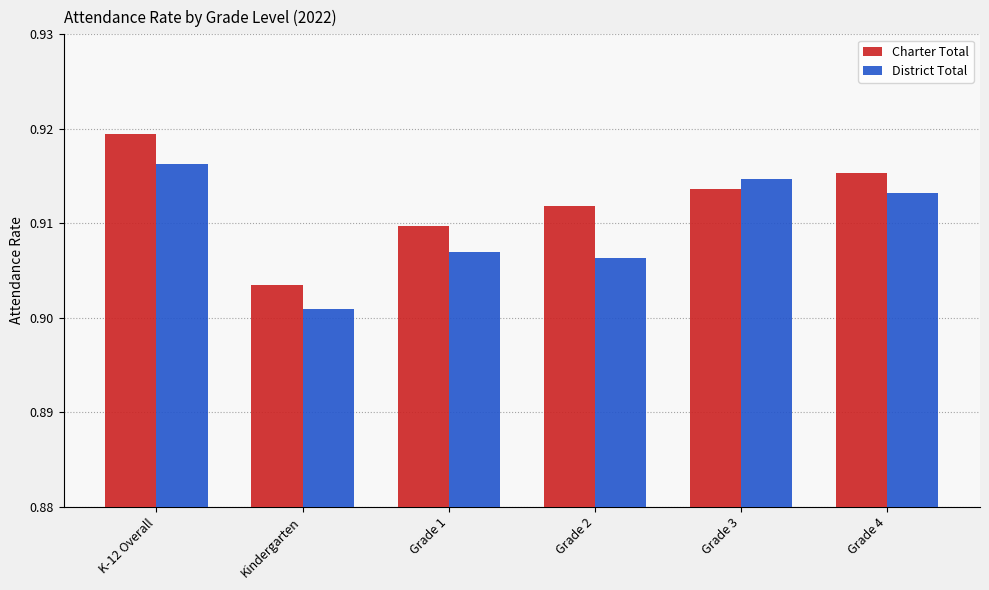

What position from the left is Grade 1?

3